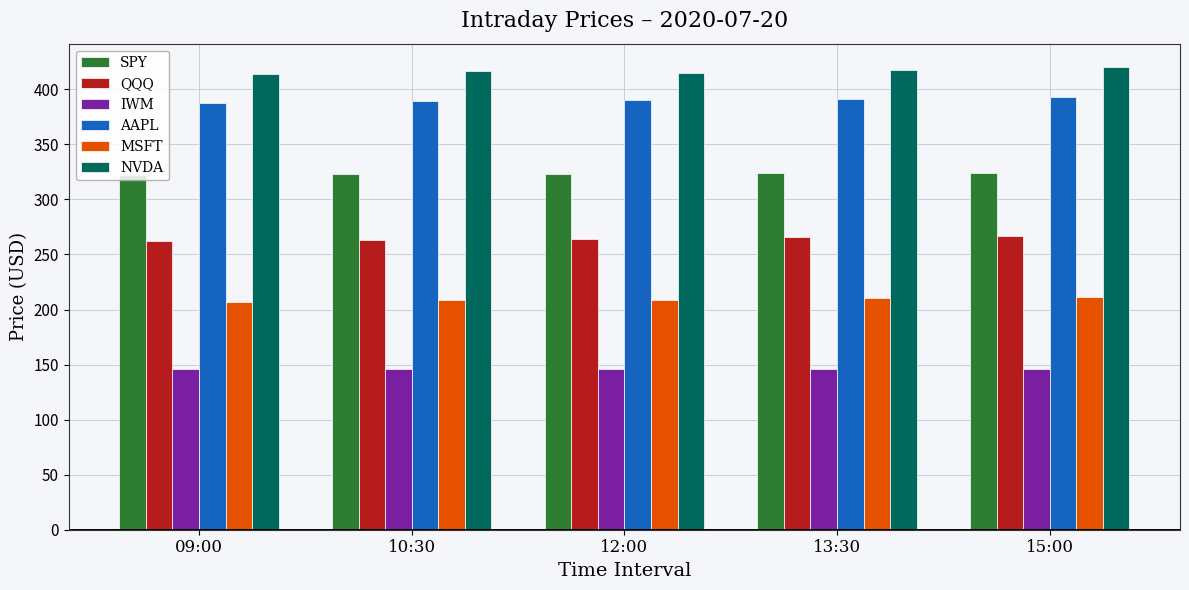

What is the label of the 5th bar from the right?

09:00